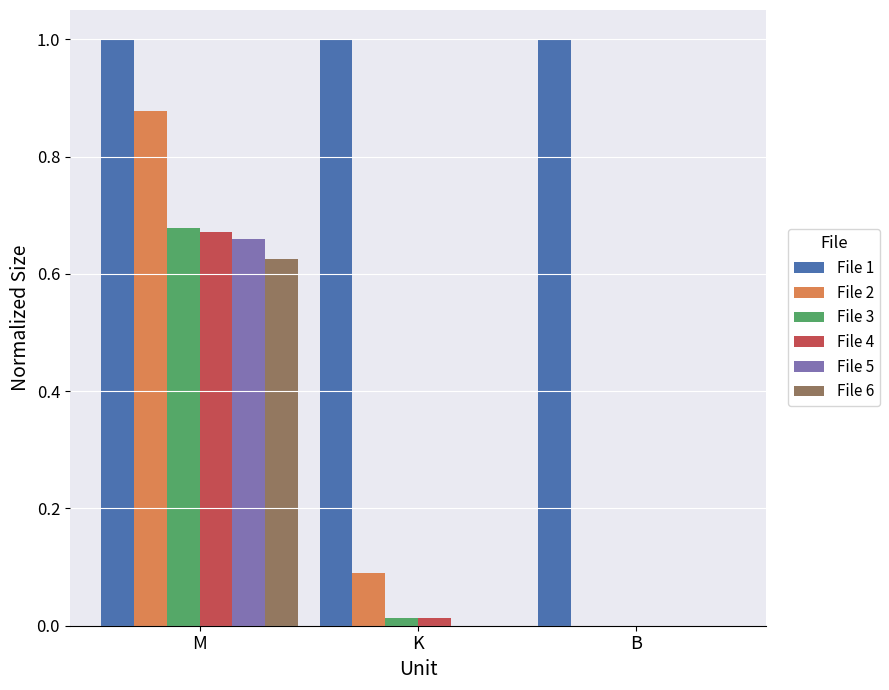

What is the maximum value shown in the chart?

1.0